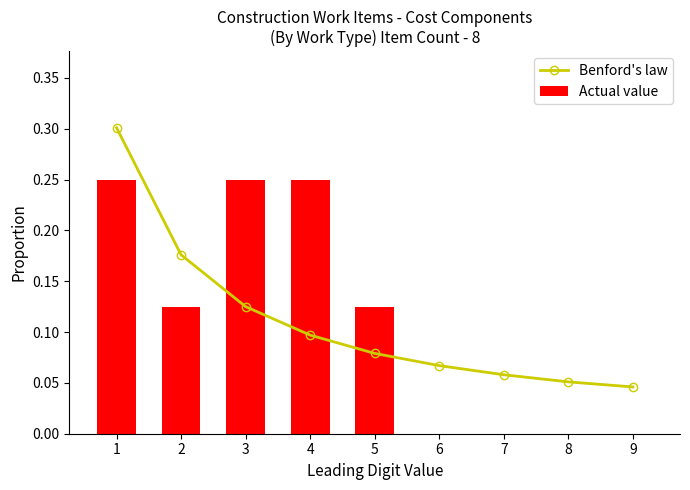

What is the value of the Benford's law bar at the 6th from the left?

0.1